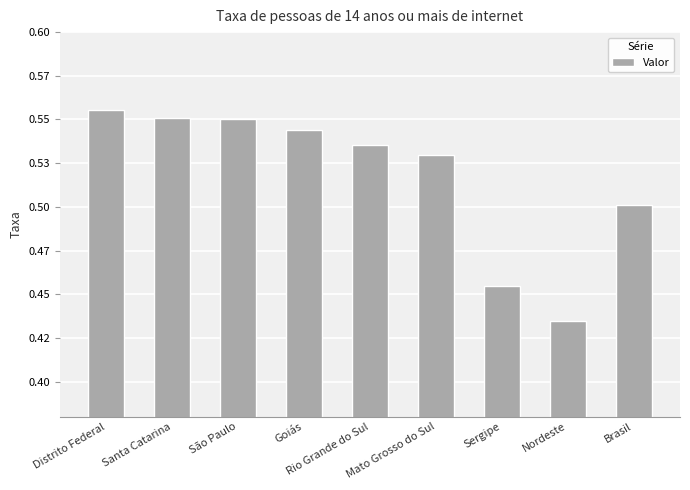

Does the chart contain any negative values?

No